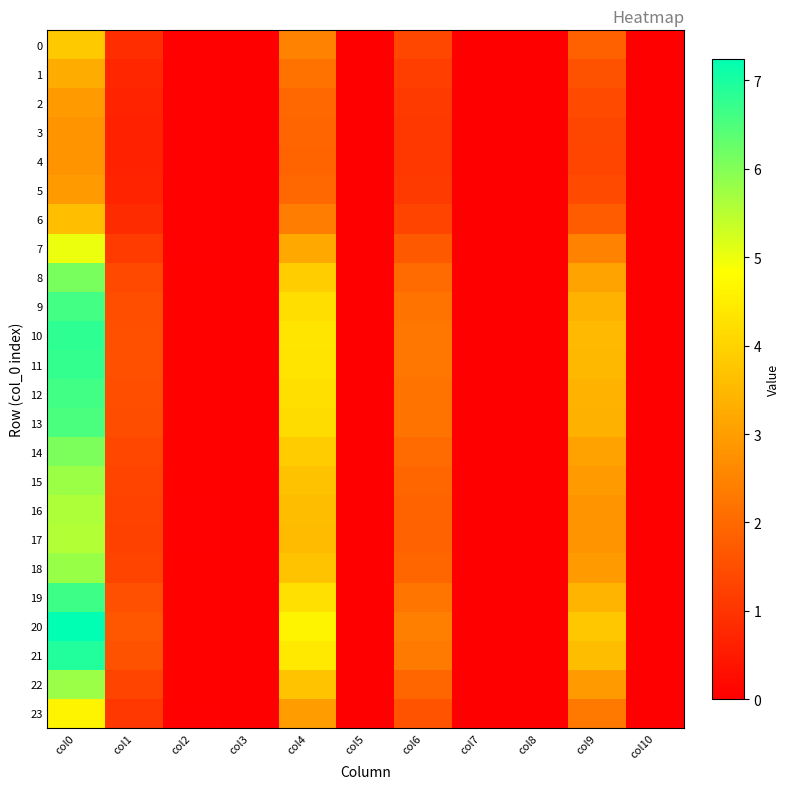

What is the maximum value shown in the chart?

7.2